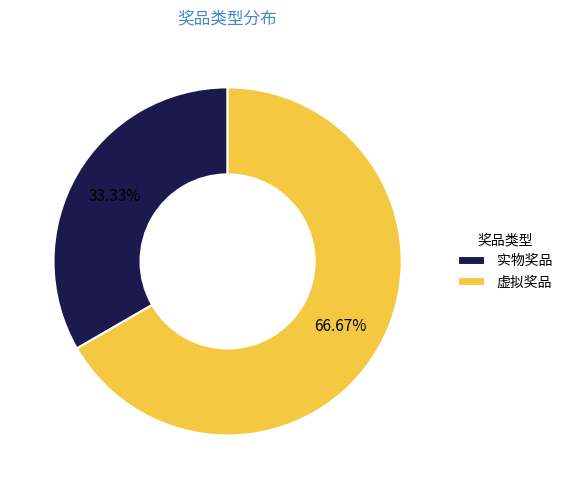

To the nearest percent, what portion does 虚拟奖品 represent?

67%